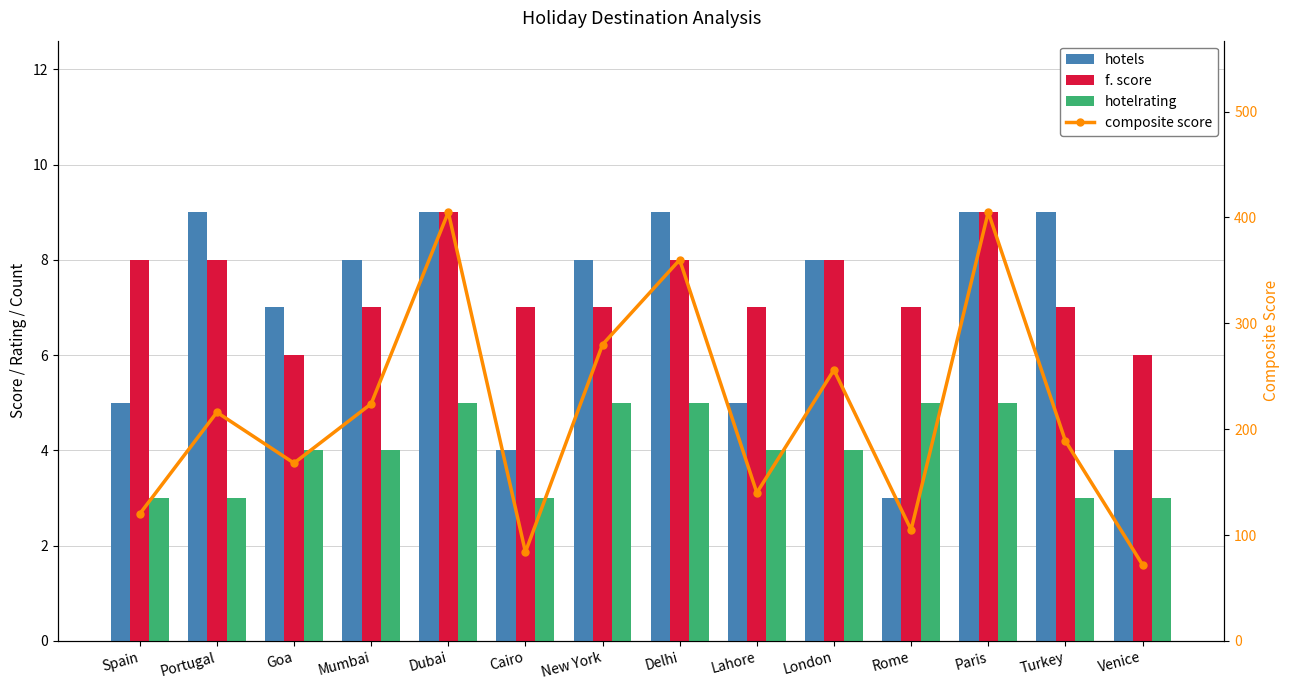

Is the value of hotels at Turkey greater than the value of hotelrating at Mumbai?

Yes